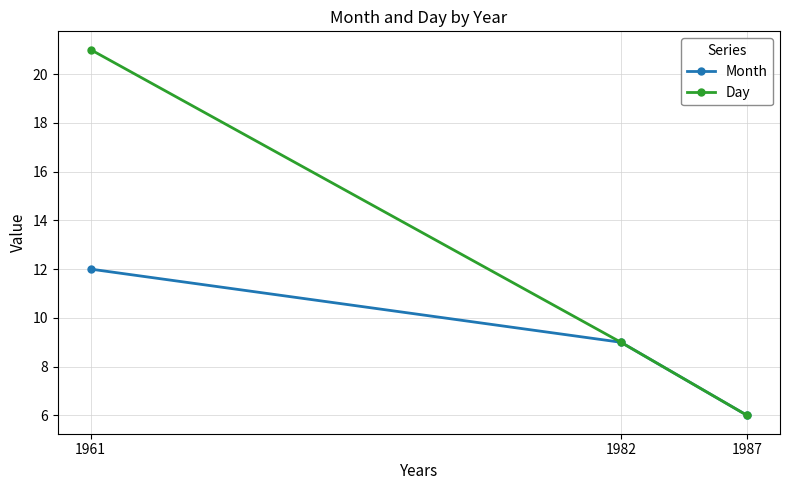

Which series changed the most between 1961 and 1987?

Day